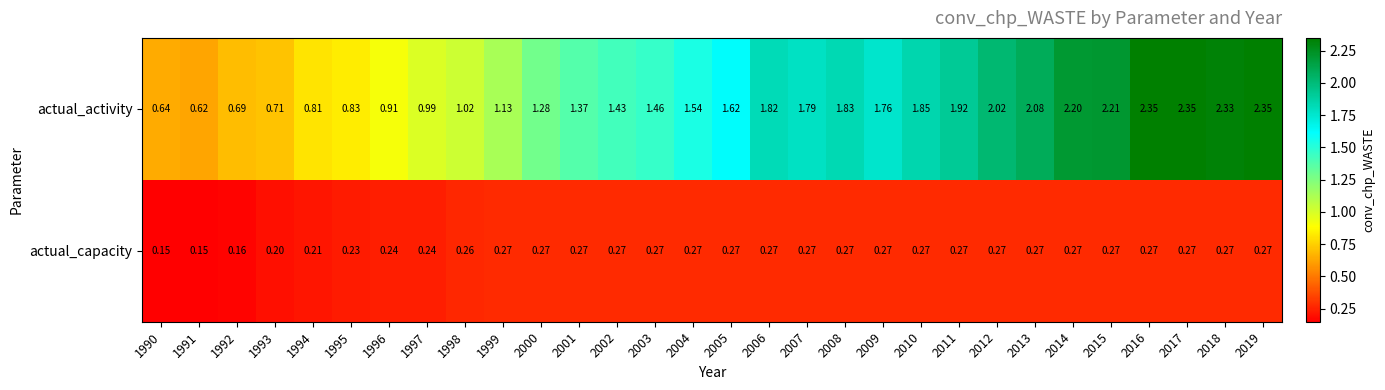

Which series has the widest spread of values?

actual_activity